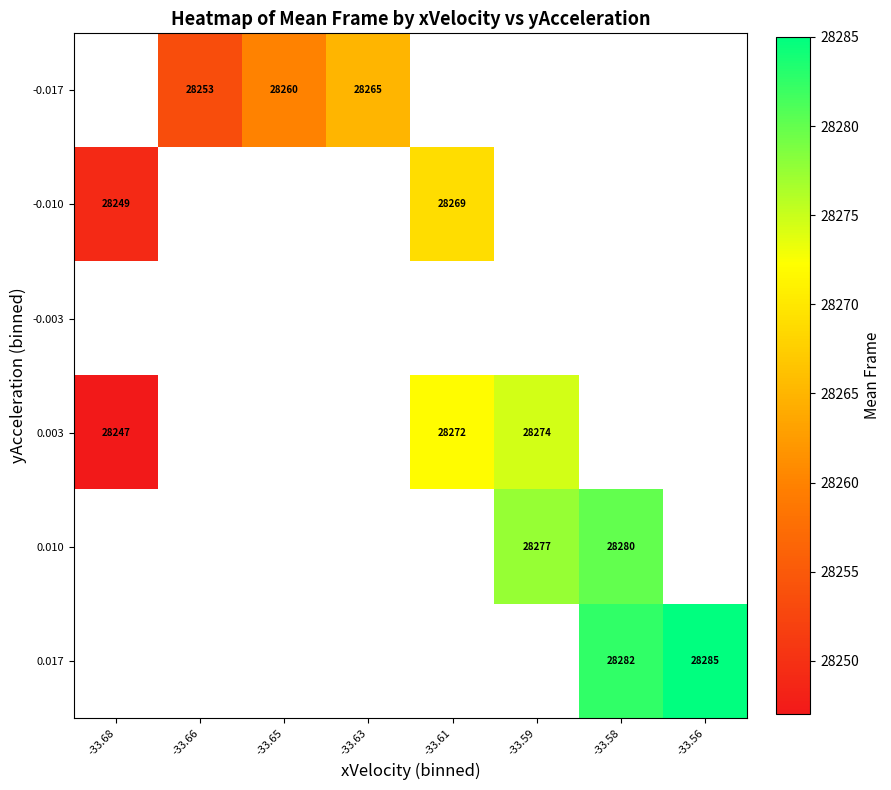

The -0.017 series shows 43893.1 at -33.66. True or false?

False